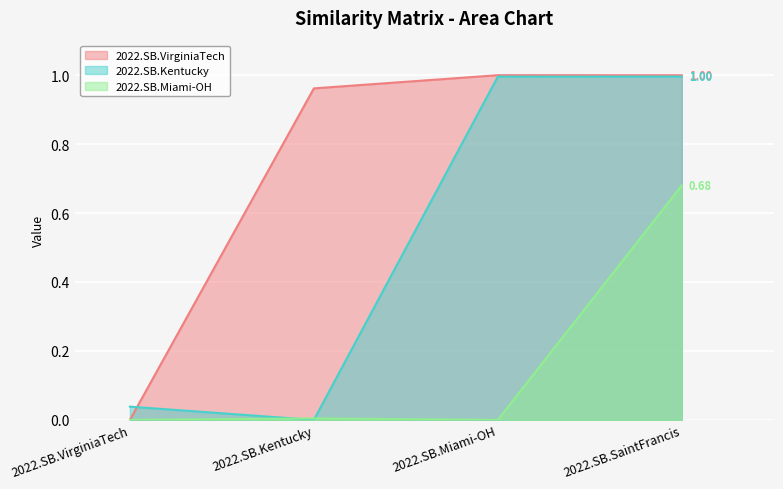

Where is 2022.SB.Miami-OH nearest to the value 0?

2022.SB.Miami-OH